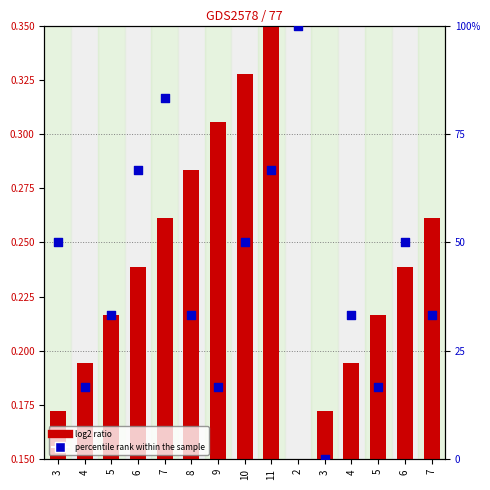

Which series contains the highest Y value?

percentile rank within the sample